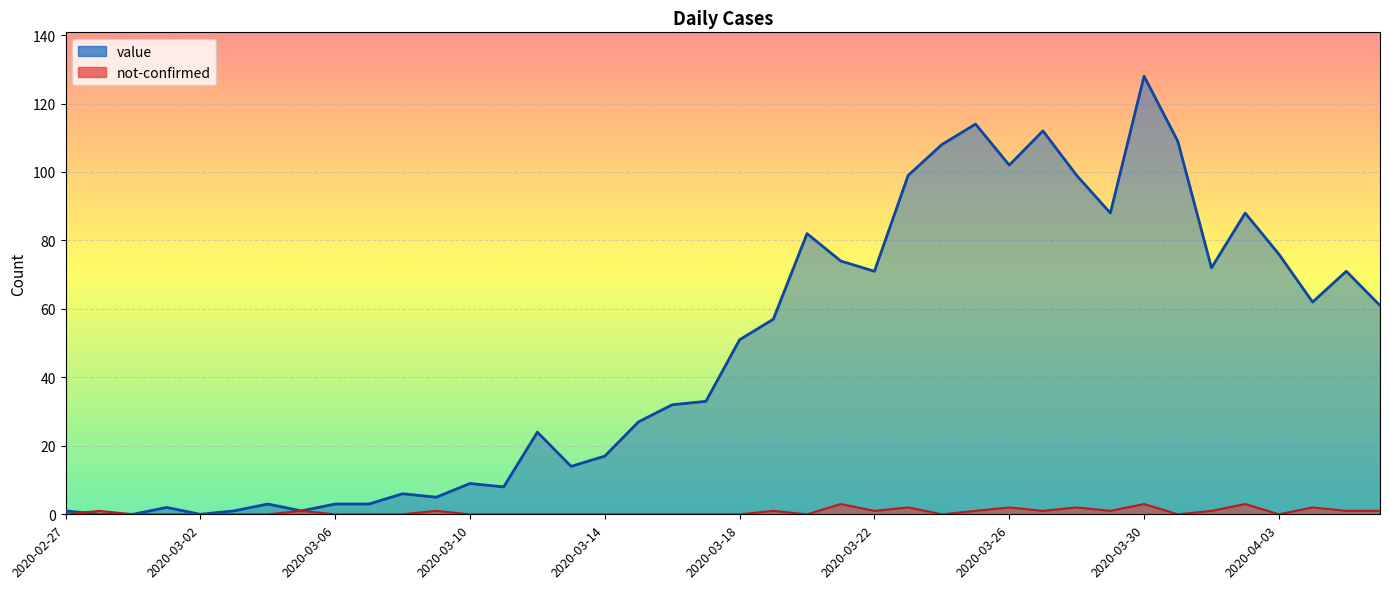

What is the approximate value of not-confirmed at 2020-03-05?

1